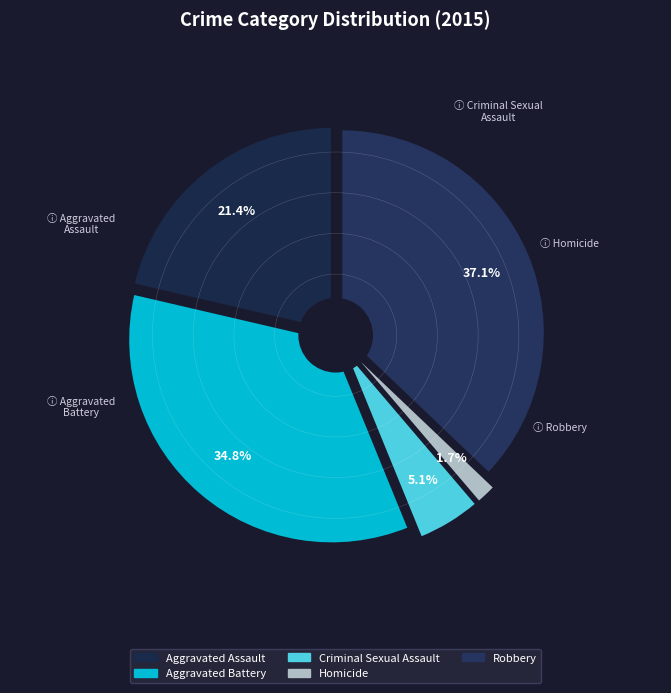

Which slice is the smallest?

Homicide